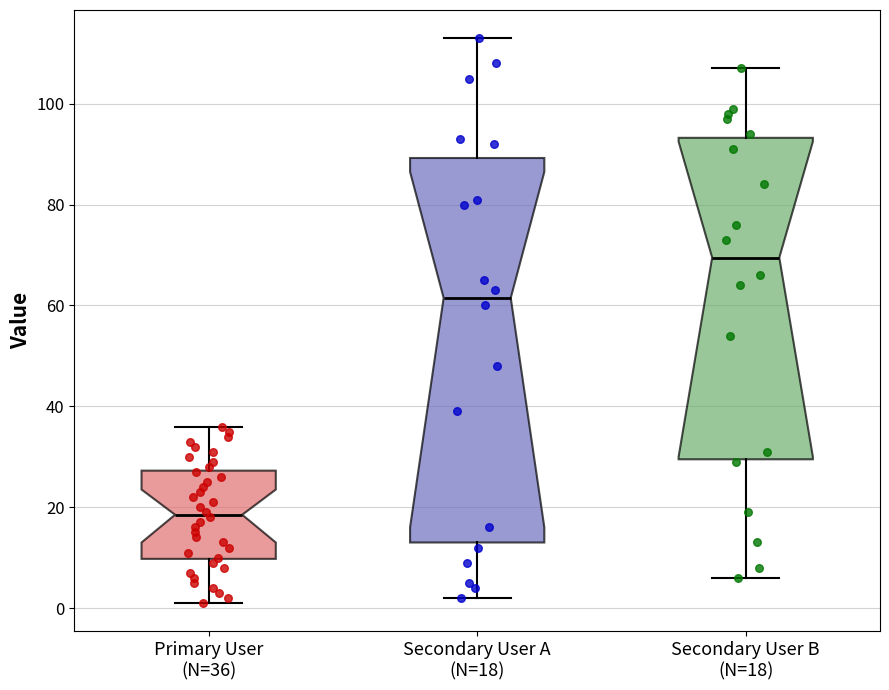

Reading left to right, read every box against the y-axis: the position of its median line, the range the box covers, and the ends of its whiskers. The values are not printed on the chart, so give them approximately, as read against the axis.

Primary User (N=36): median 18, box 10 to 28, whiskers 2 to 36
Secondary User A (N=18): median 62, box 14 to 90, whiskers 2 to 114
Secondary User B (N=18): median 70, box 30 to 94, whiskers 6 to 108